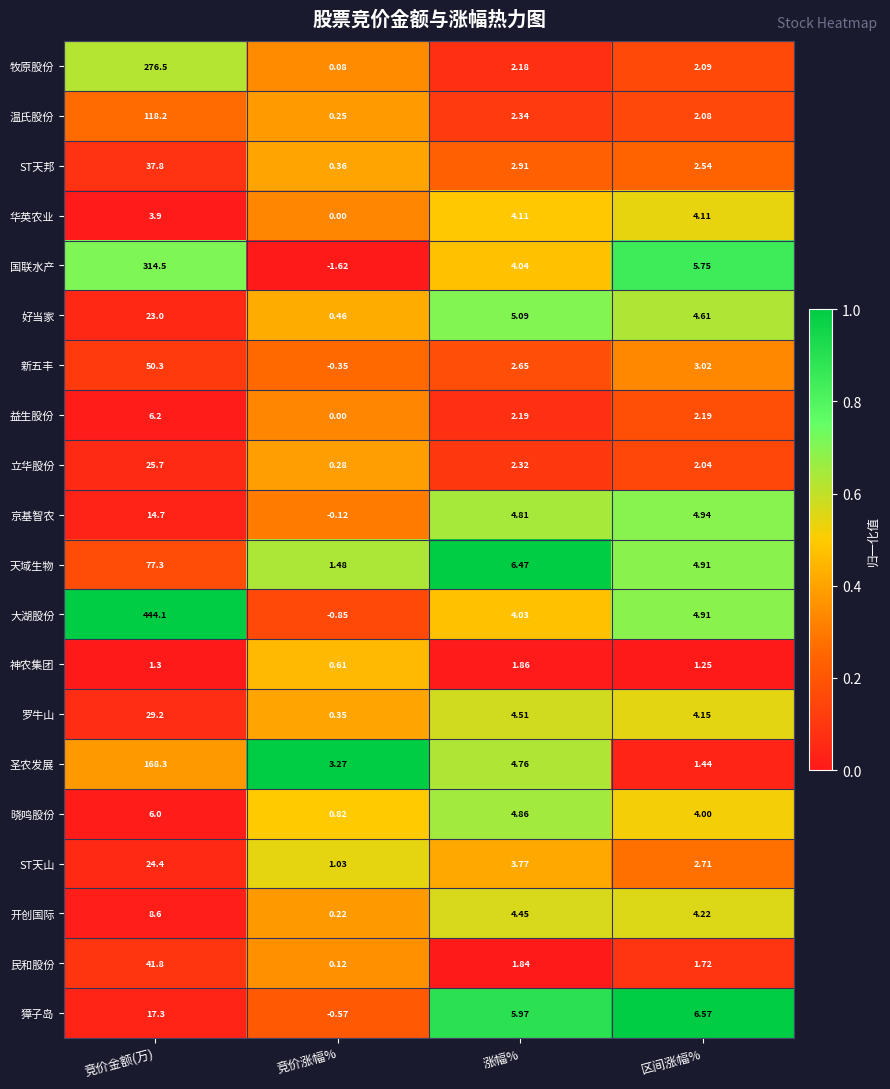

Which label corresponds to the largest value in the chart?

竞价金额(万)